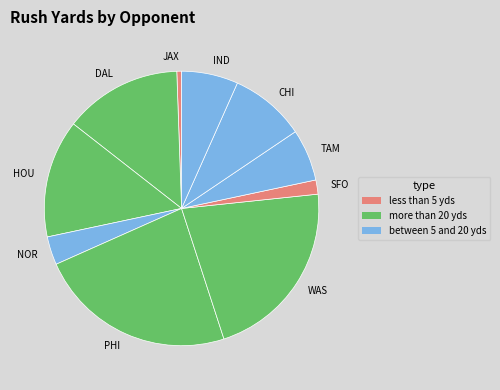

True or false: DAL accounts for 20% of the total.

False